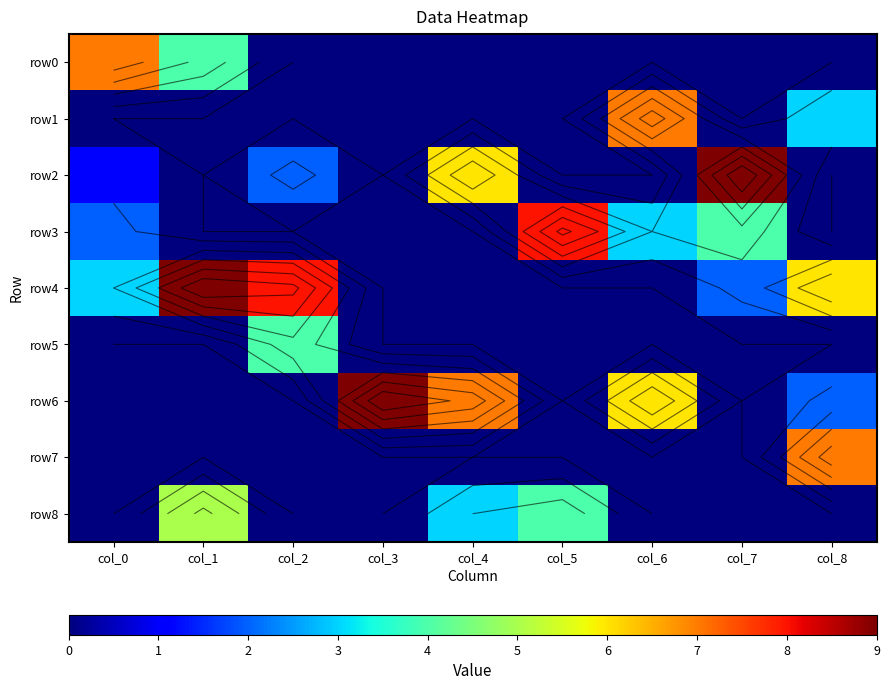

True or false: row4 has a value of 2 at col_7.

True